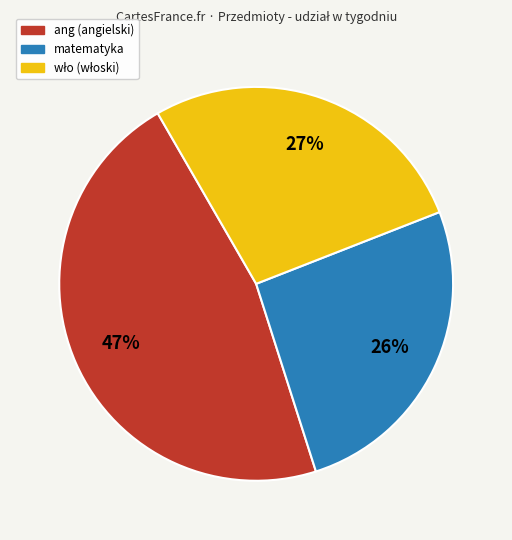

To the nearest percent, what is the average slice percentage?

33%